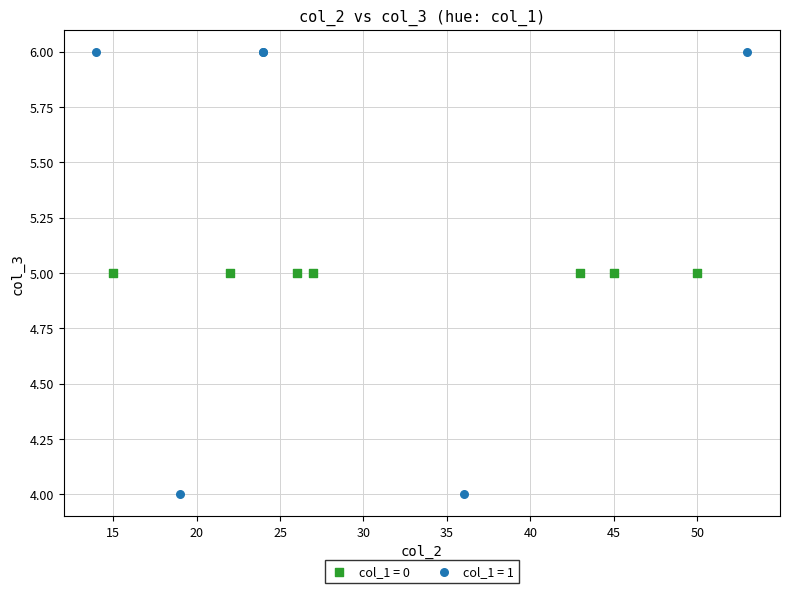

Which series contains the lowest Y value?

col_1 = 1